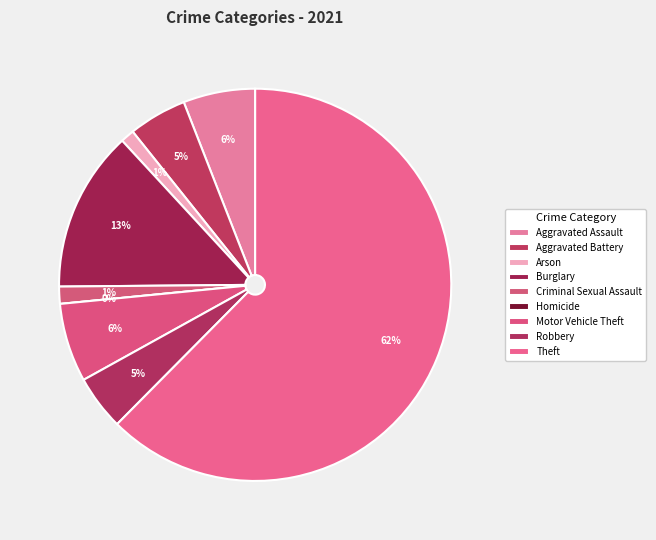

Which category has the smallest portion of the pie?

Homicide